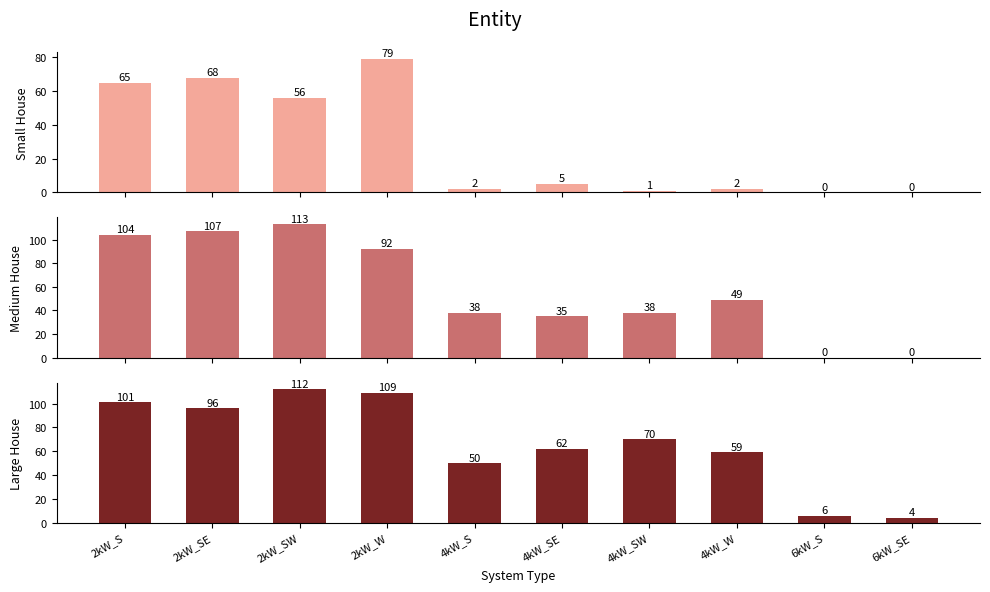

At which label does Small House first exceed 5?

2kW_S